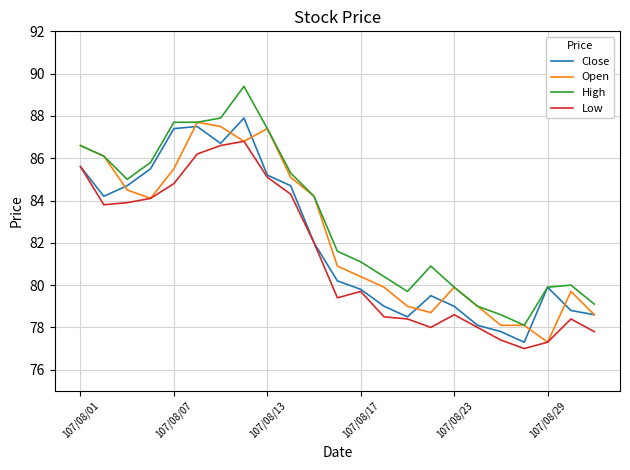

Which series has the largest total across all categories?

High